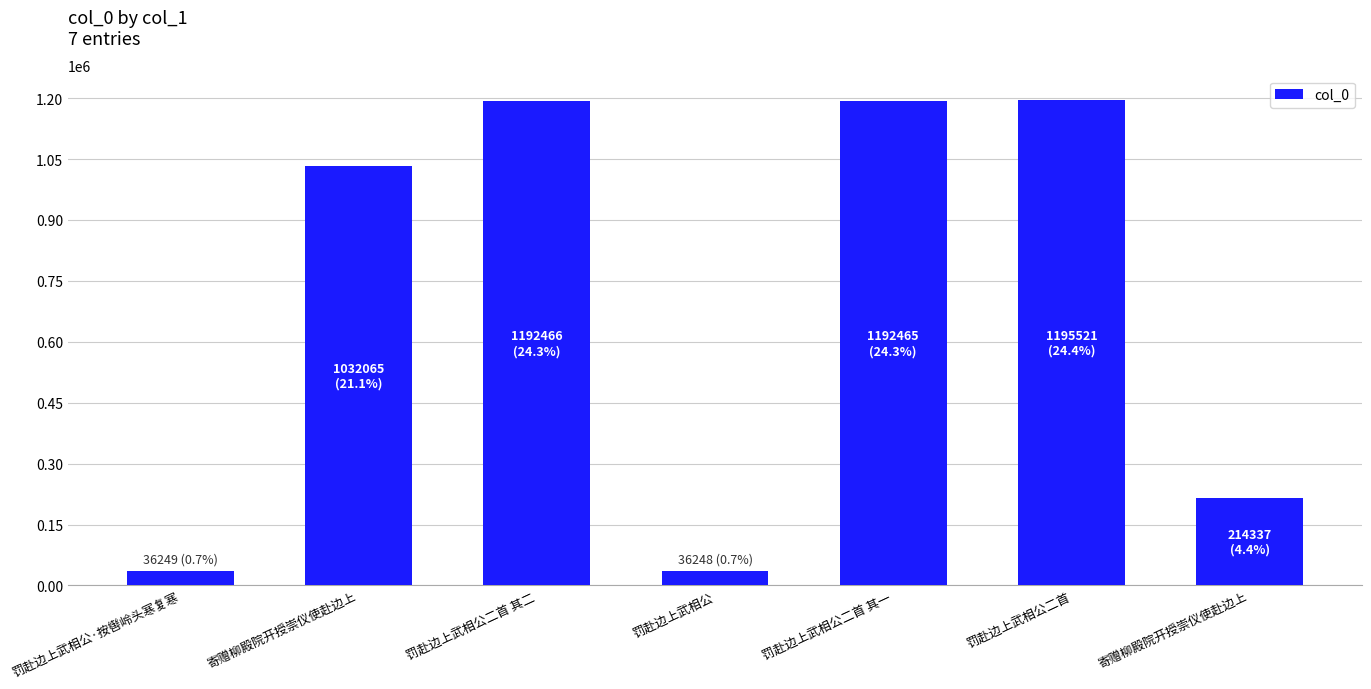

Count the number of categories in the chart.

7